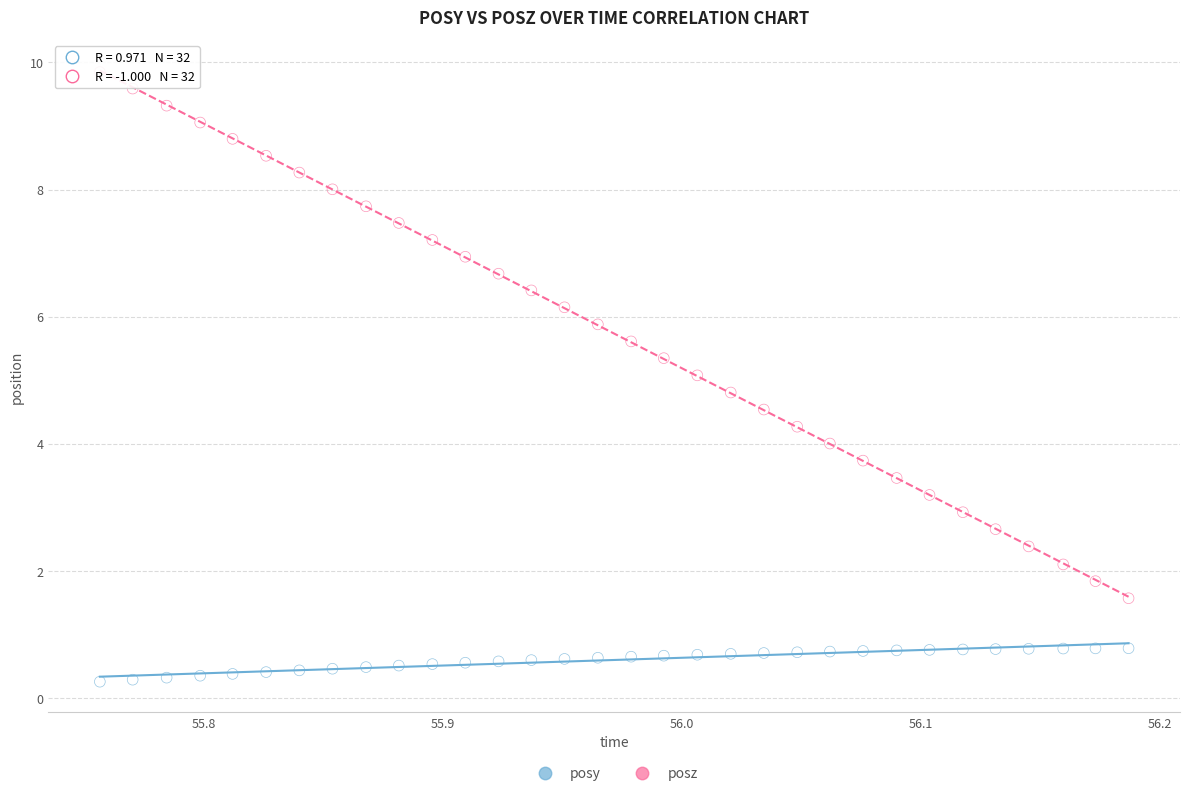

Which series has the widest spread of Y values?

posz